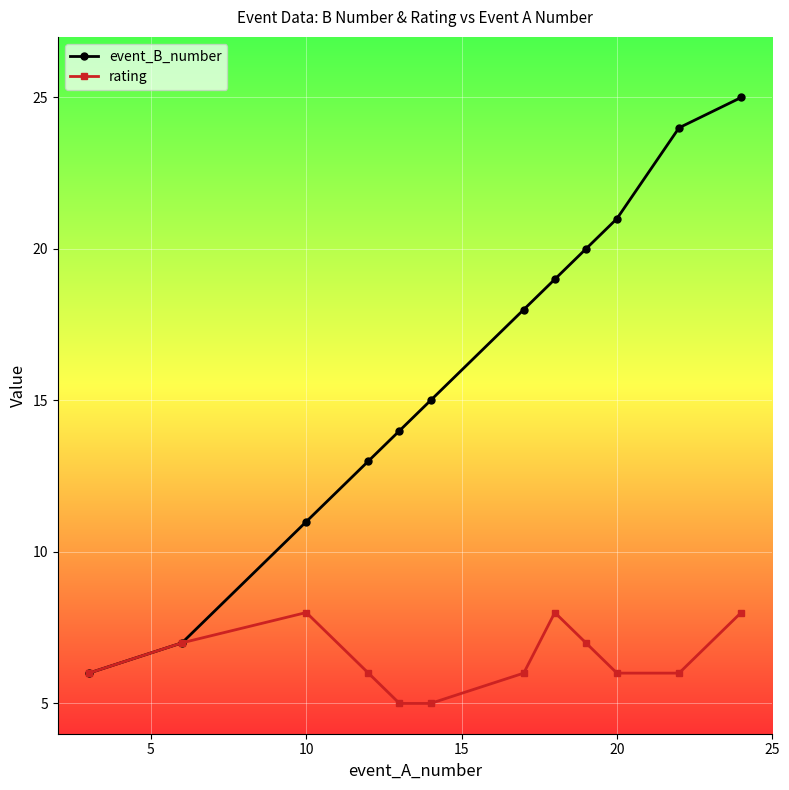

List the series in order of their overall mean, lowest first.

rating, event_B_number